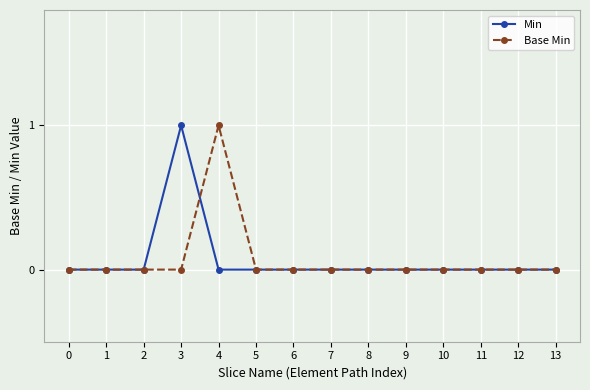

Count the Min values in the range 0 to 1.

14